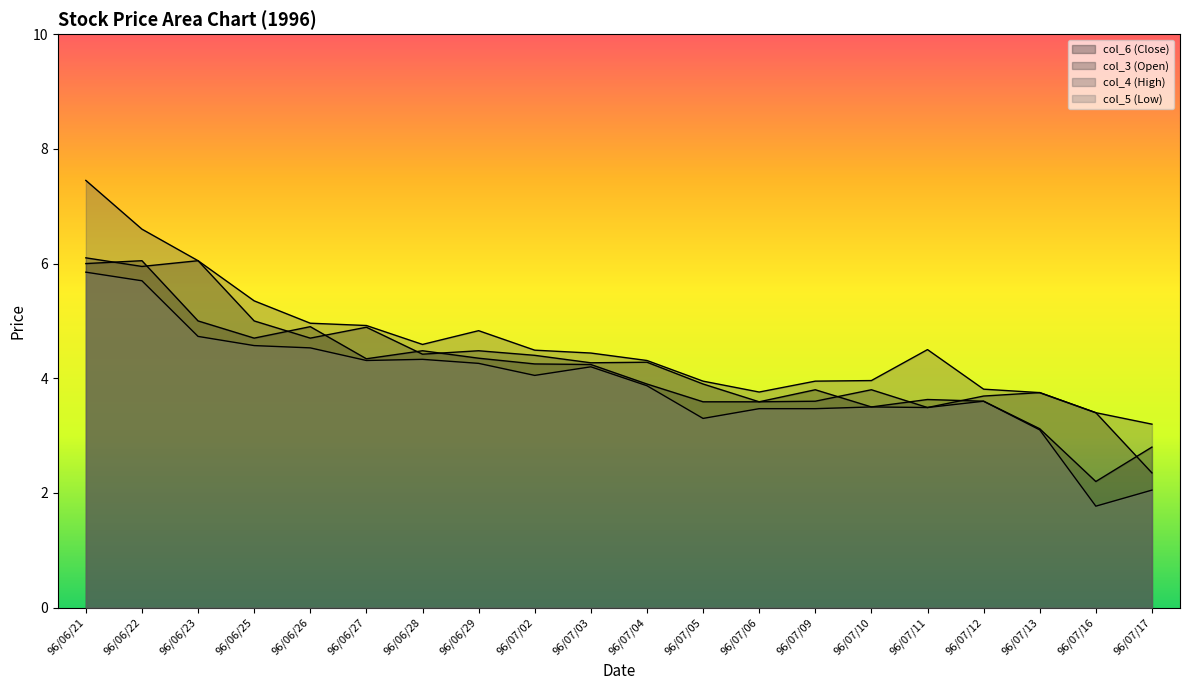

What are all the series names shown in the legend?

col_6 (Close), col_3 (Open), col_4 (High), col_5 (Low)